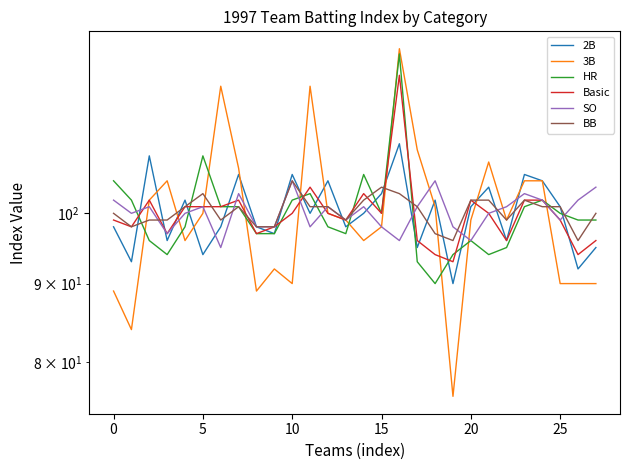

Is the value of Basic at 26 greater than the value of 2B at 19?

Yes